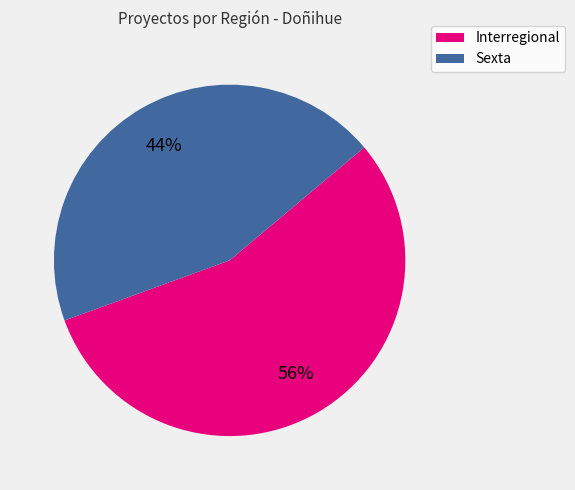

Between Sexta and Interregional, which is larger?

Interregional